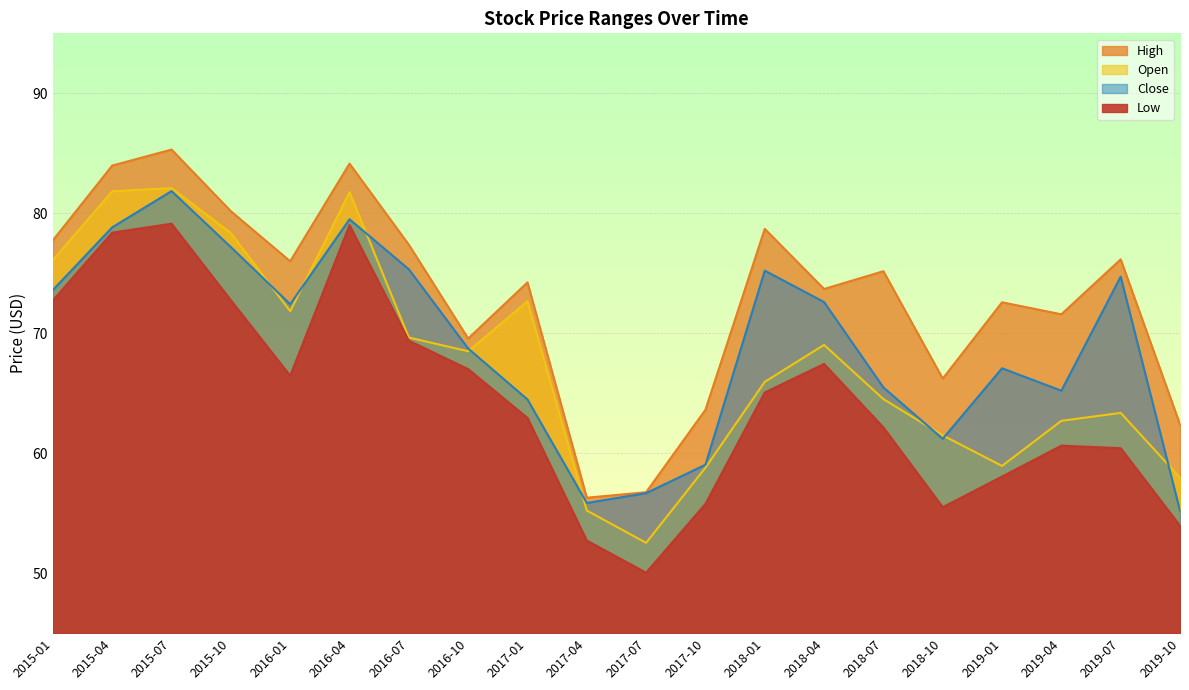

What position from the left is 2017-10?

12